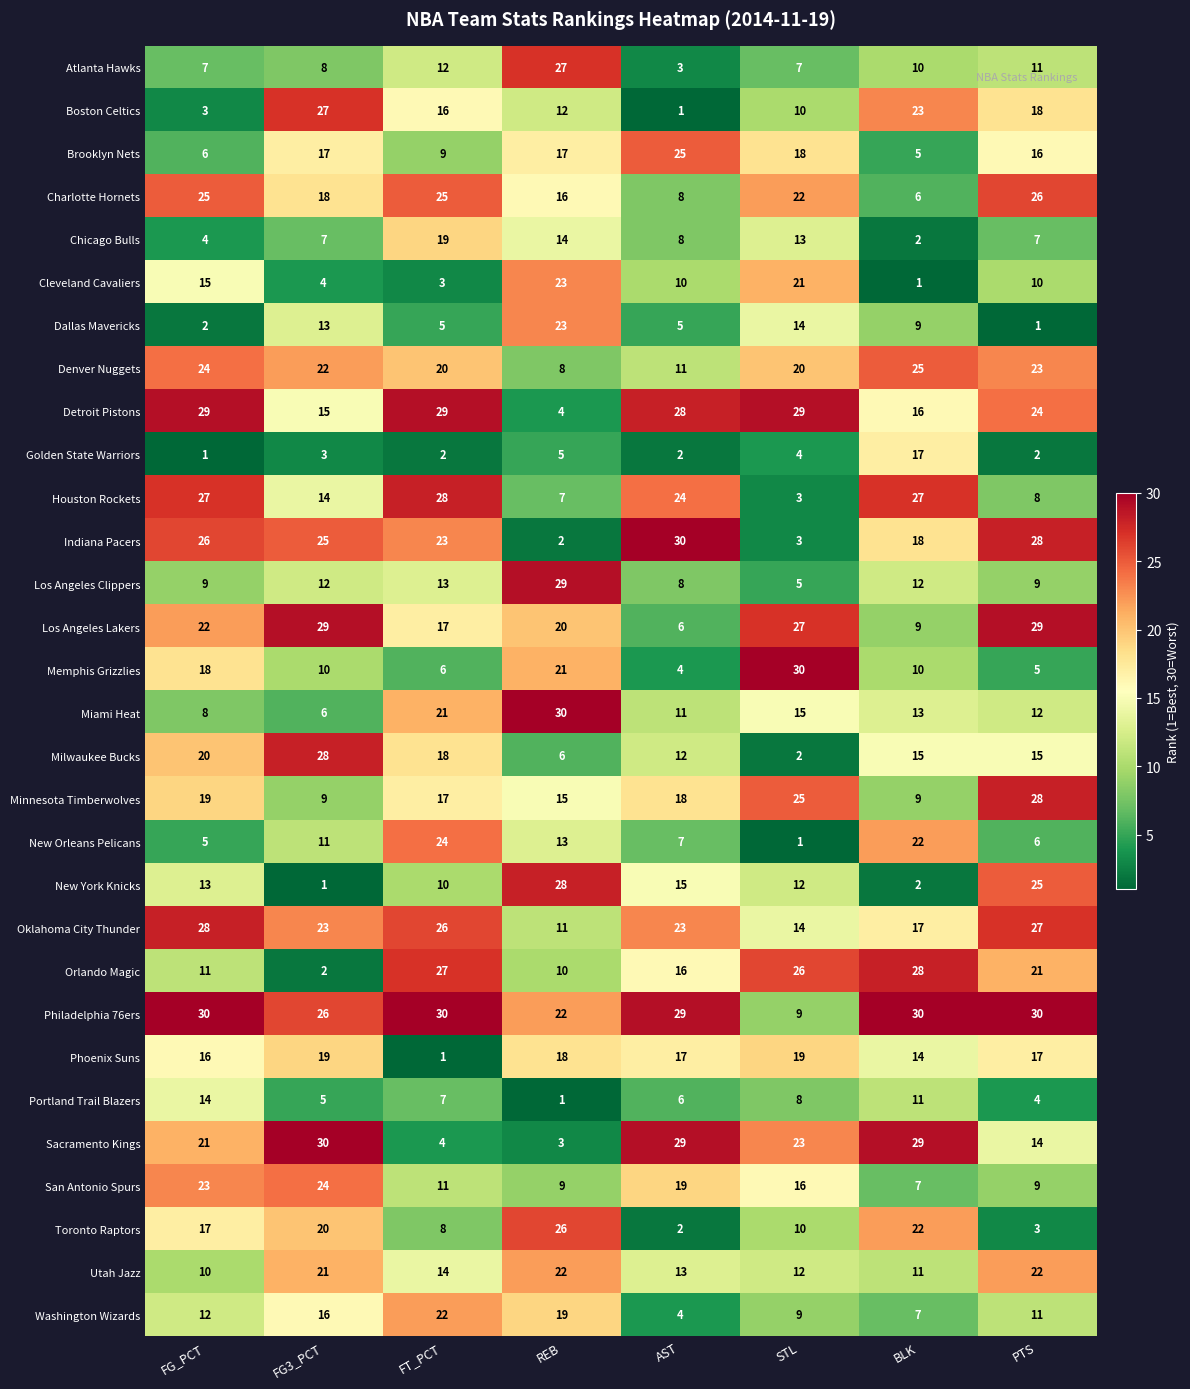

What is the average value of the Los Angeles Clippers series?

12